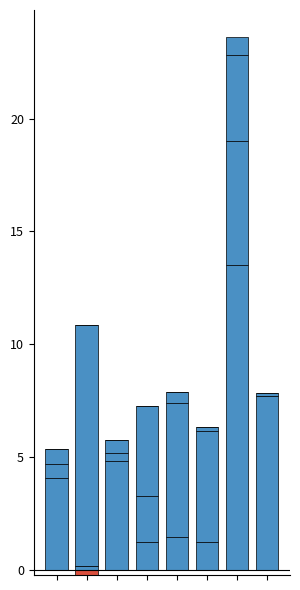

List the series in order of their peak value, highest first.

Расходы на конечное потребление домашних хозяйств, Экспорт товаров и услуг, Валовое накопление, всего, Расходы на конечное потребление НКООДХ